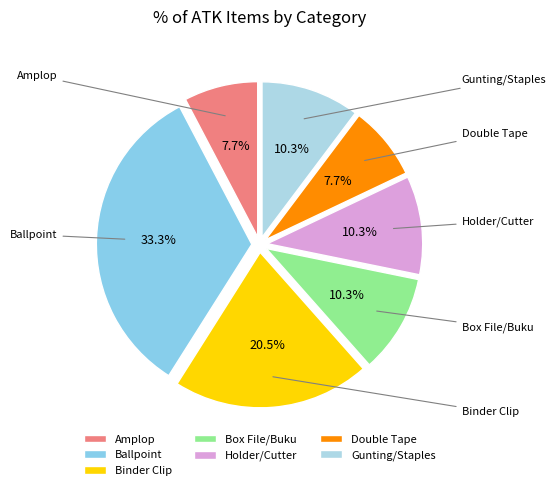

Between Binder Clip and Double Tape, which is larger?

Binder Clip